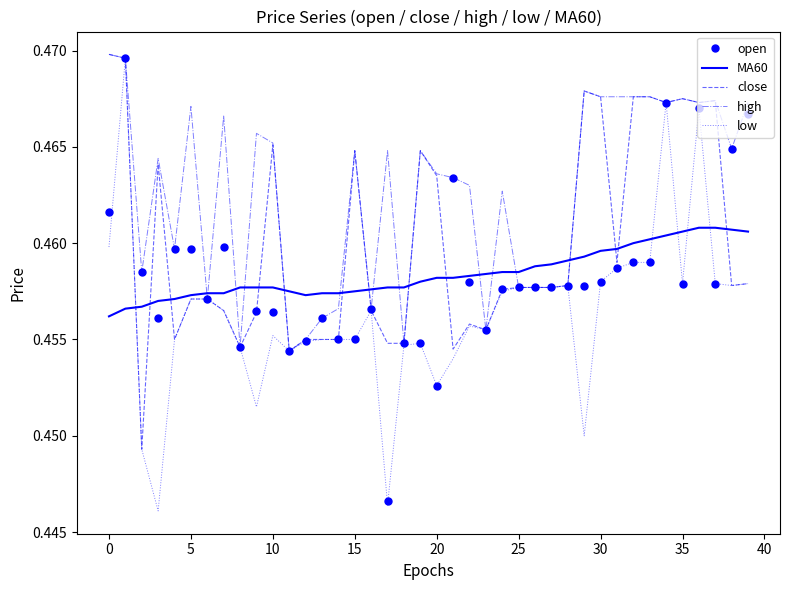

Which series ends up on top after the final intersection of MA60 and open?

open